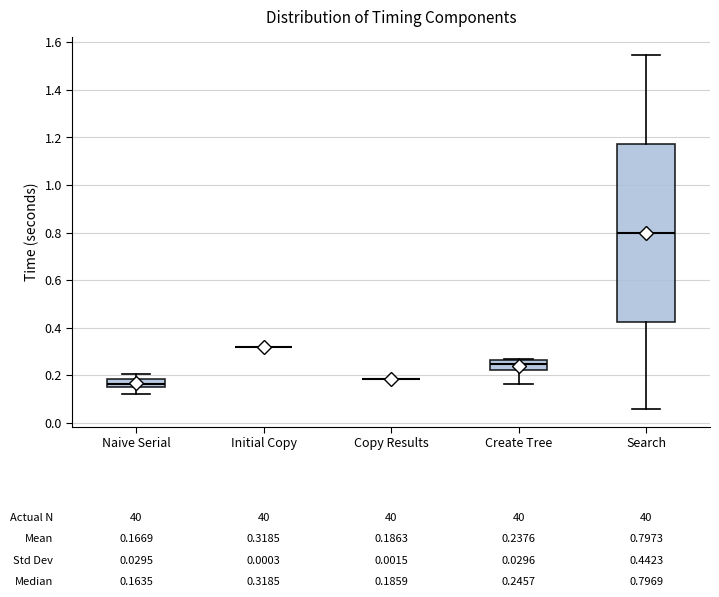

Which box is the tallest, from its lower edge to its upper edge?

Search